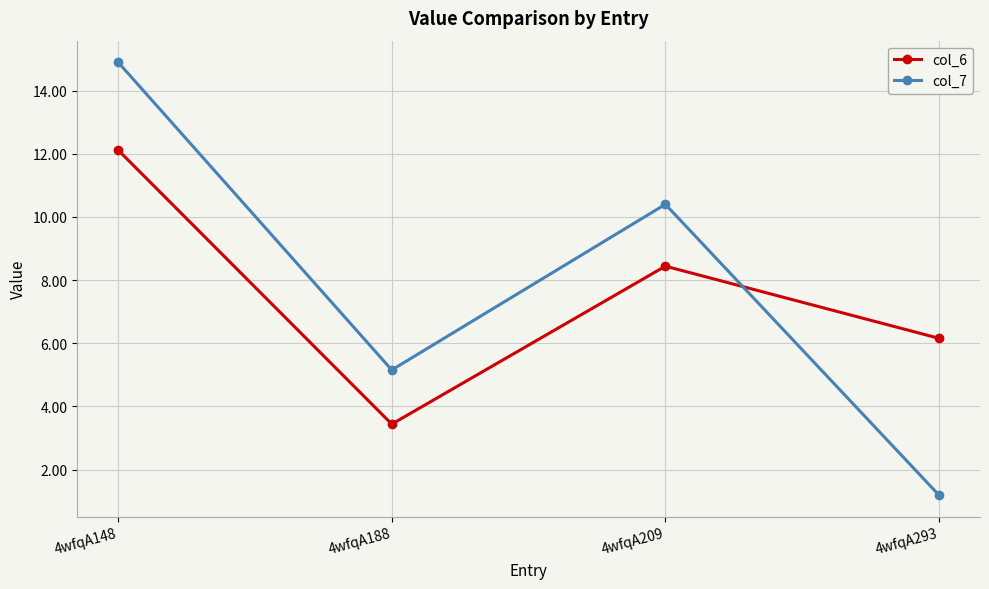

What is the total value across all series at 4wfqA188?

8.6